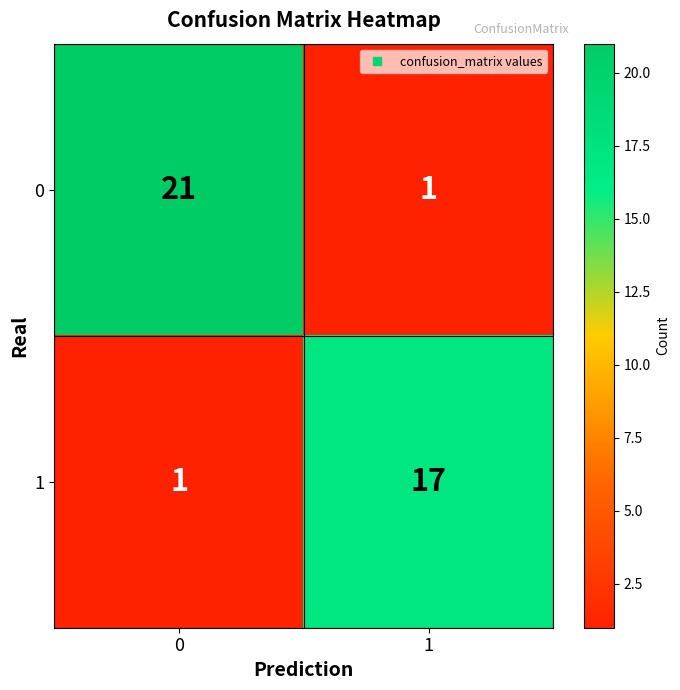

Reading left to right, transcribe all the data shown in this chart.

0: 0=21	1=1
1: 0=1	1=17